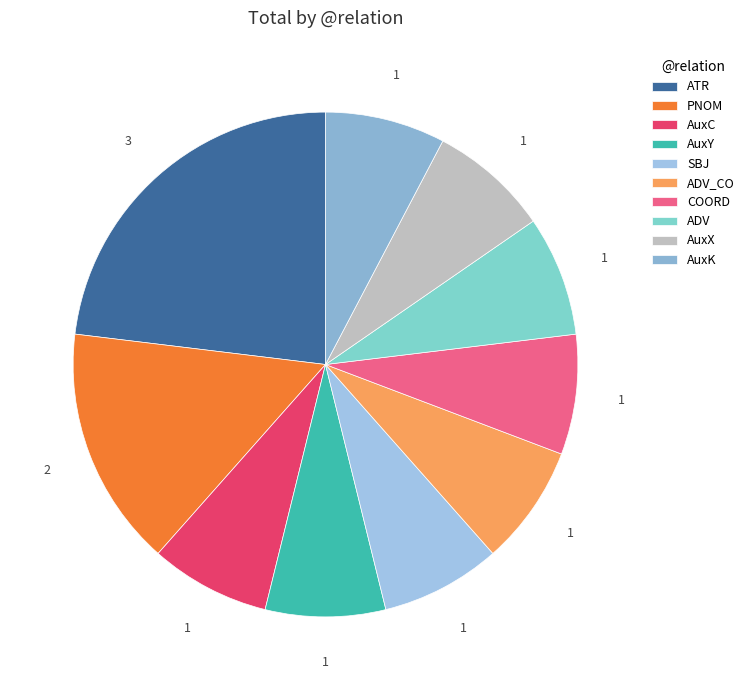

What percentage do ADV_CO and SBJ together represent?

15.4%